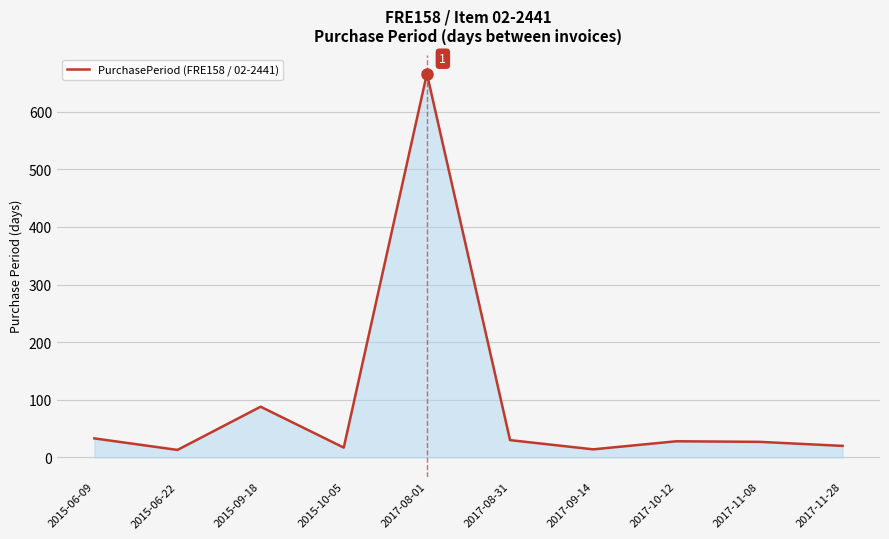

True or false: the data has more than 1 interior local peaks.

True